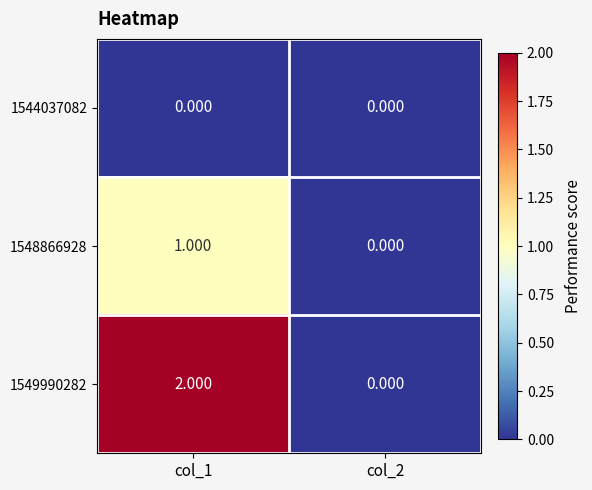

Between col_1 and col_2, which series saw the biggest shift?

1549990282